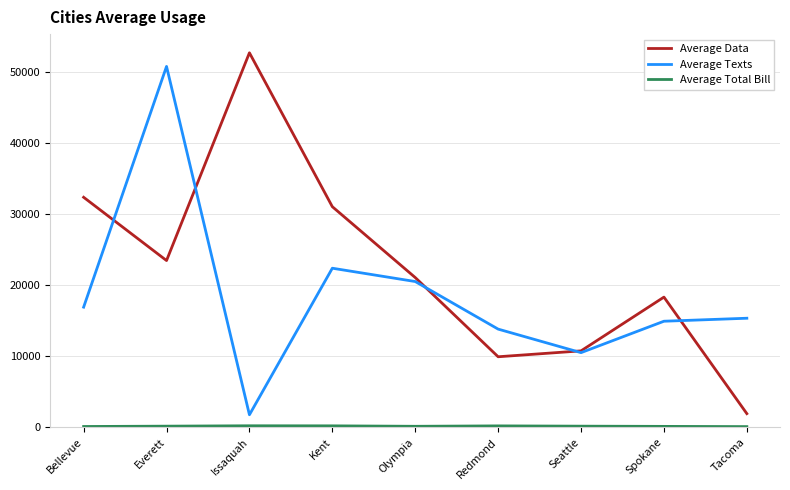

Which series changed the most between Issaquah and Spokane?

Average Data